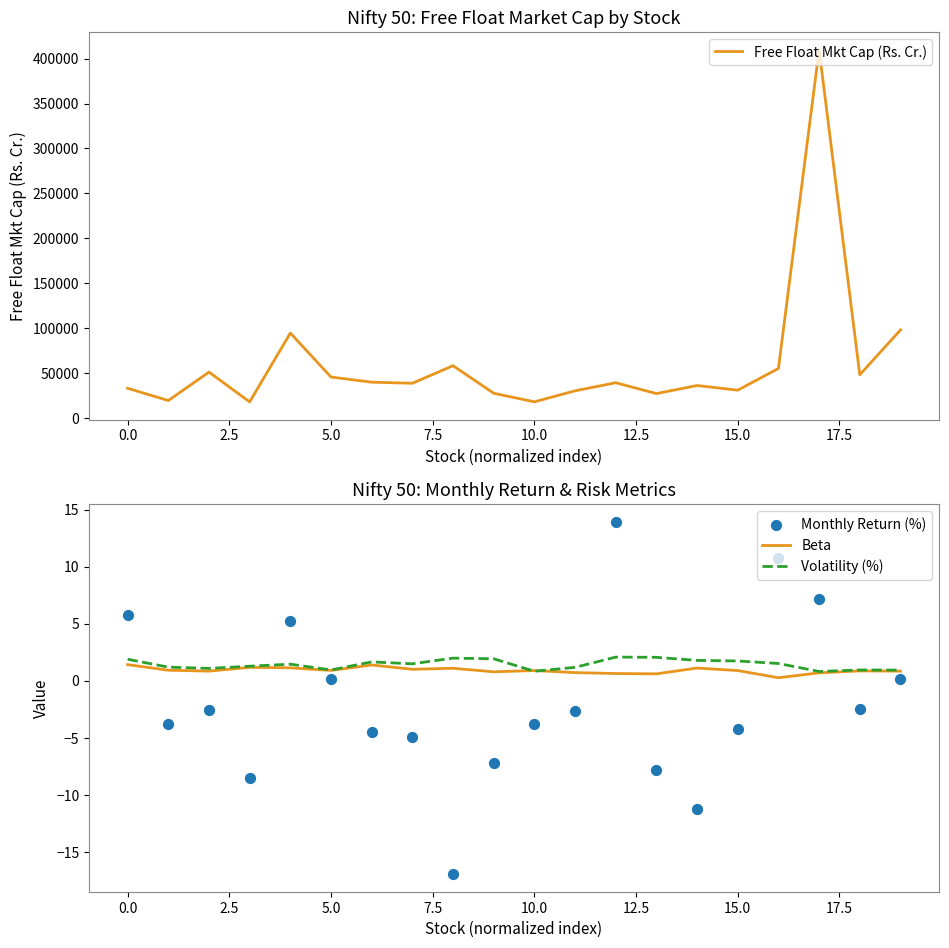

Which series has the largest Y range (max minus min)?

Free Float Mkt Cap (Rs. Cr.)